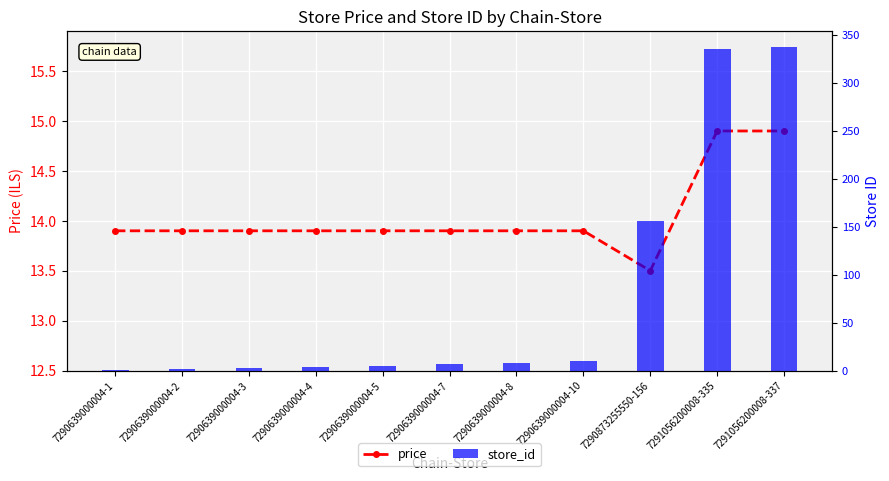

Is it true that price equals 23.4 at 7290639000004-4?

False